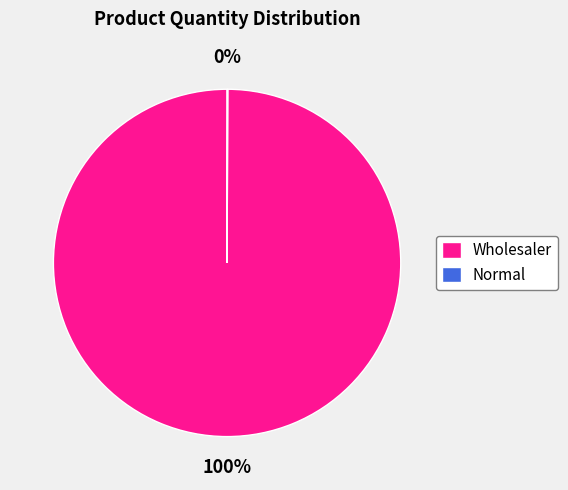

What is the largest slice in the pie chart?

Wholesaler